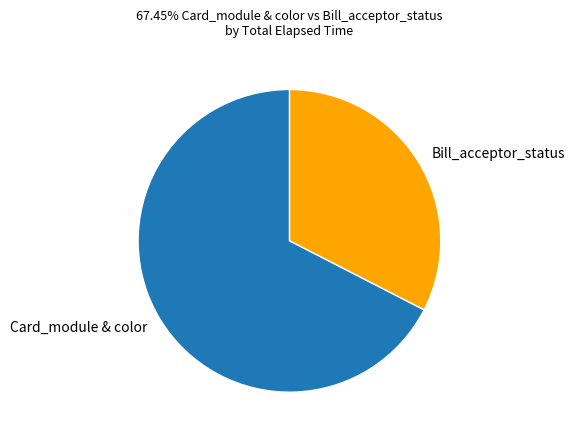

Rank the categories by value from highest to lowest.

Card_module & color, Bill_acceptor_status